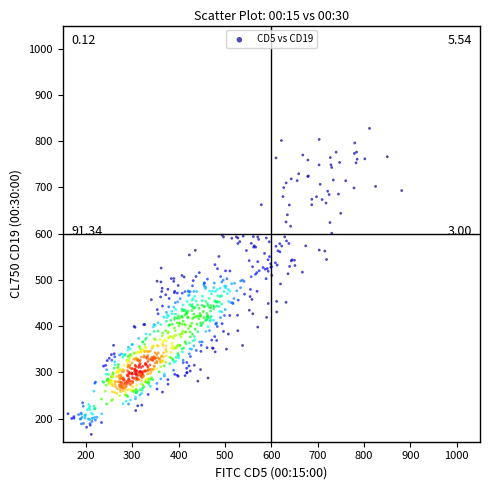

What is the range of X values (max minus min)?

719.8